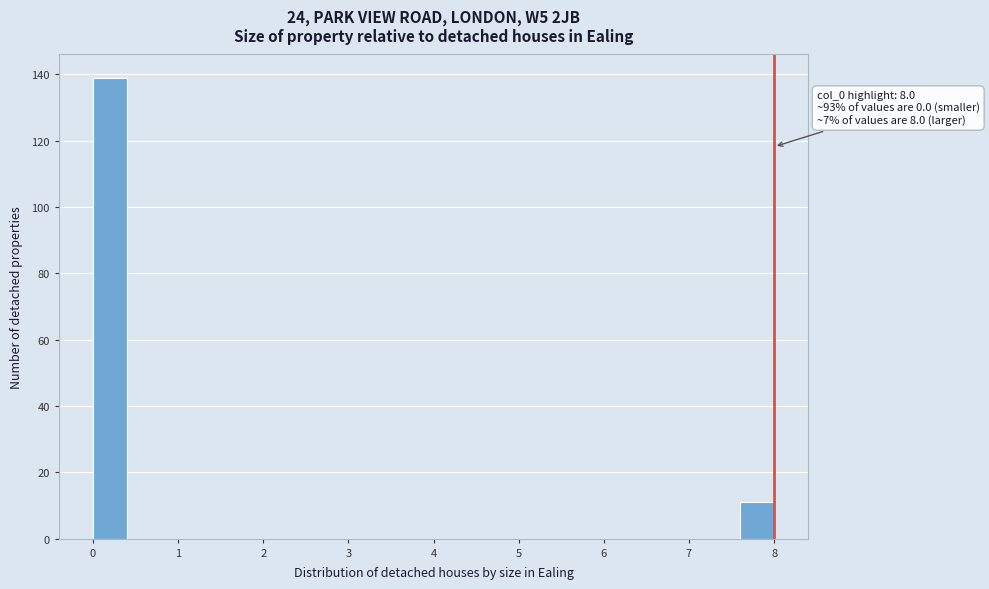

Which range on the x-axis has the tallest bar?

0.0 to 0.4